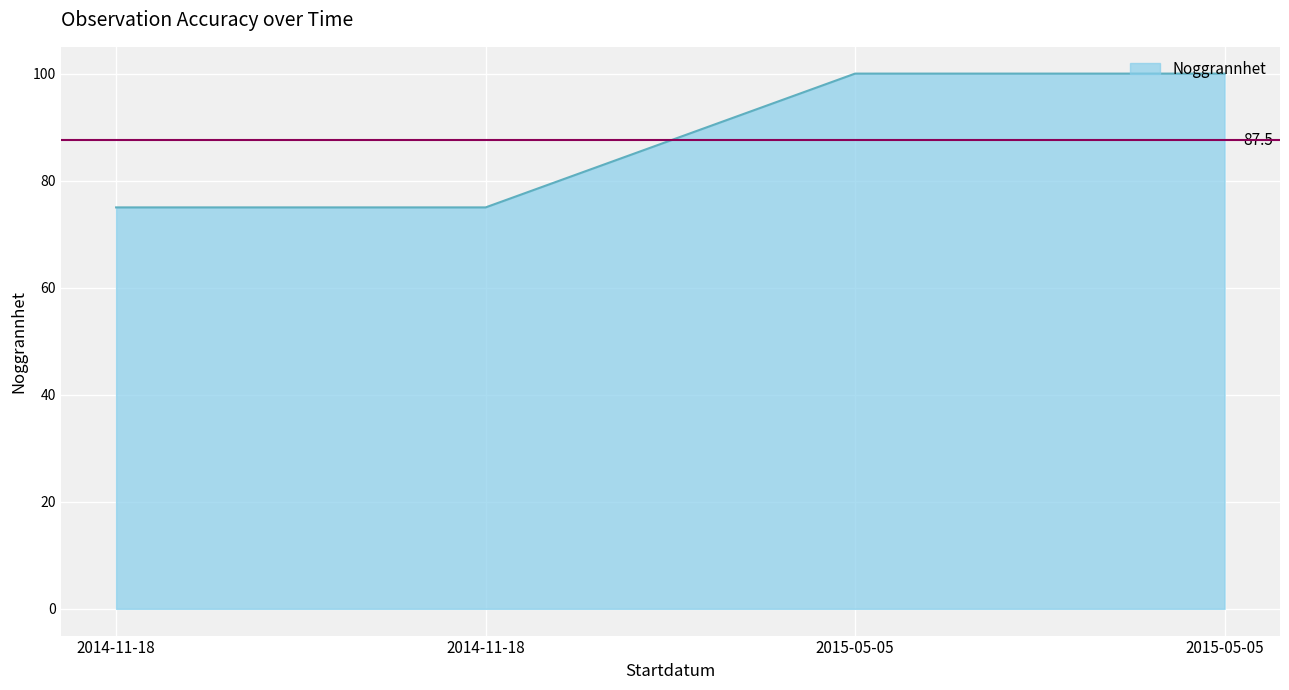

List the labels in order of value, largest first.

2015-05-05, 2015-05-05, 2014-11-18, 2014-11-18